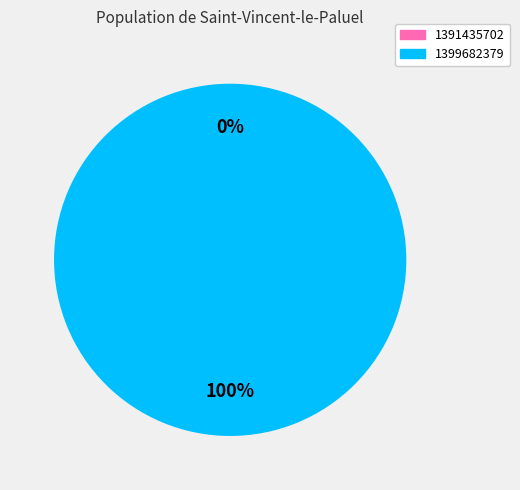

Between 1399682379 and 1391435702, which is larger?

1399682379